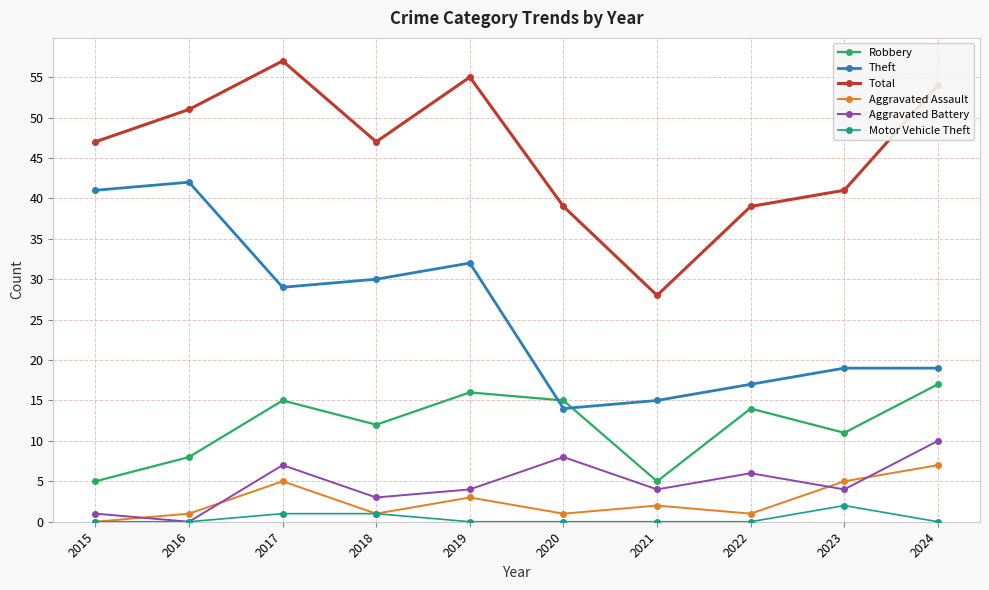

Which category has the highest value across all series?

2017